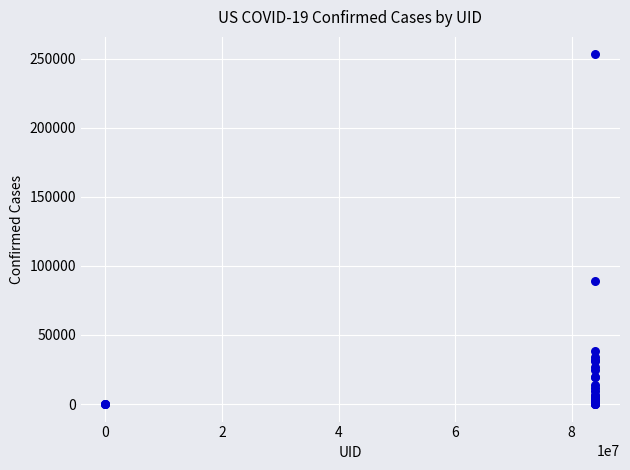

What Y value in the scatter plot is closest to 126530?

88722